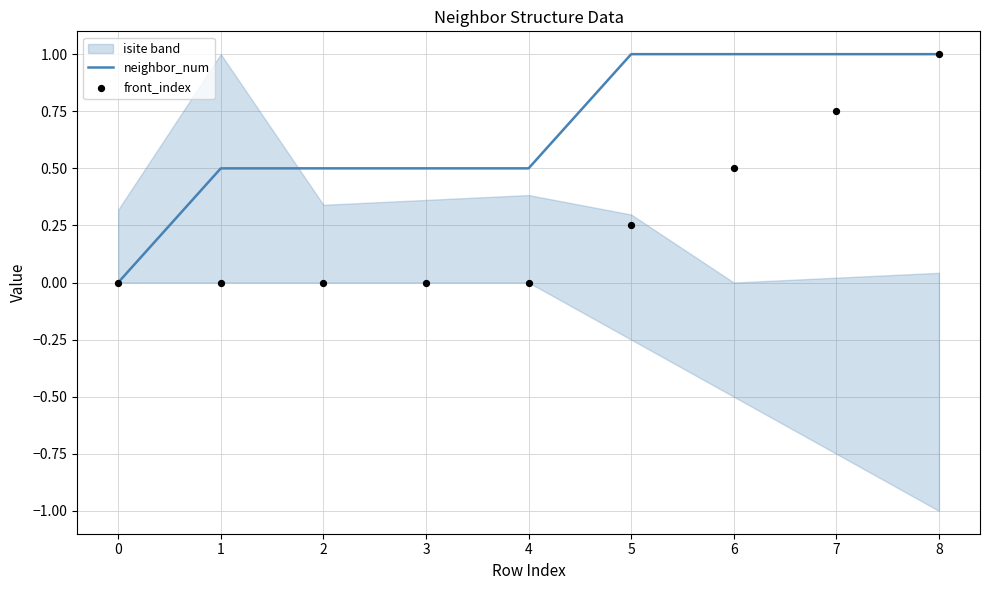

Which series has the widest spread of Y values?

neighbor_num